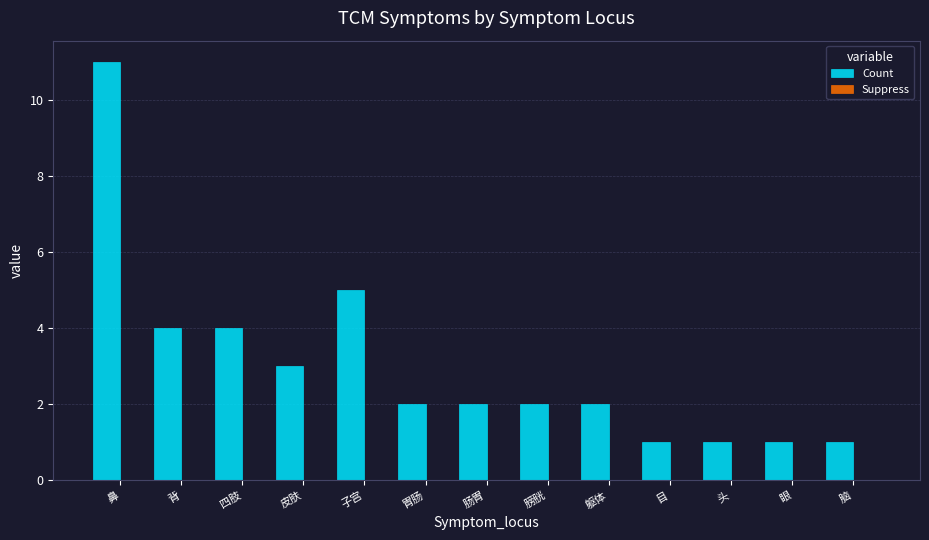

Does the chart contain any negative values?

No